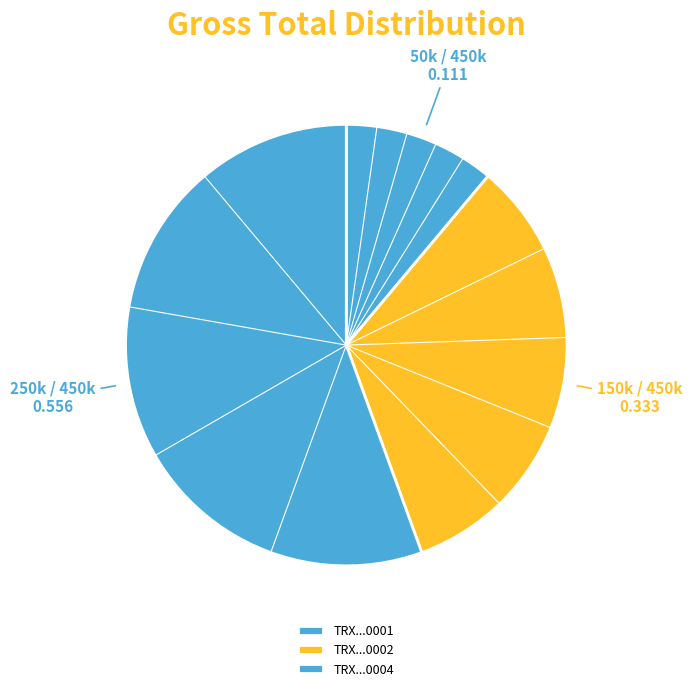

What is the majority slice?

TRX...0004